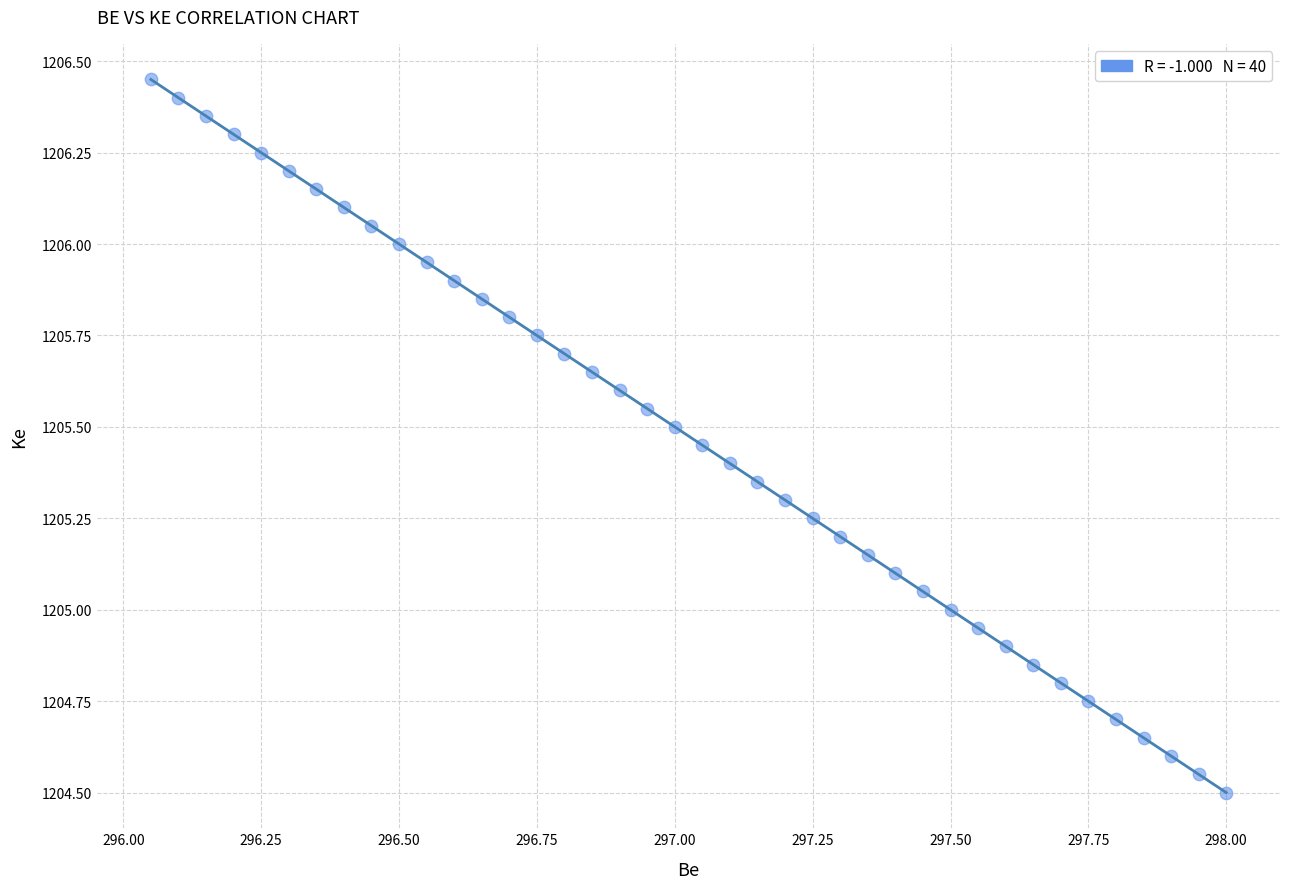

What is the range of X values (max minus min)?

2.0